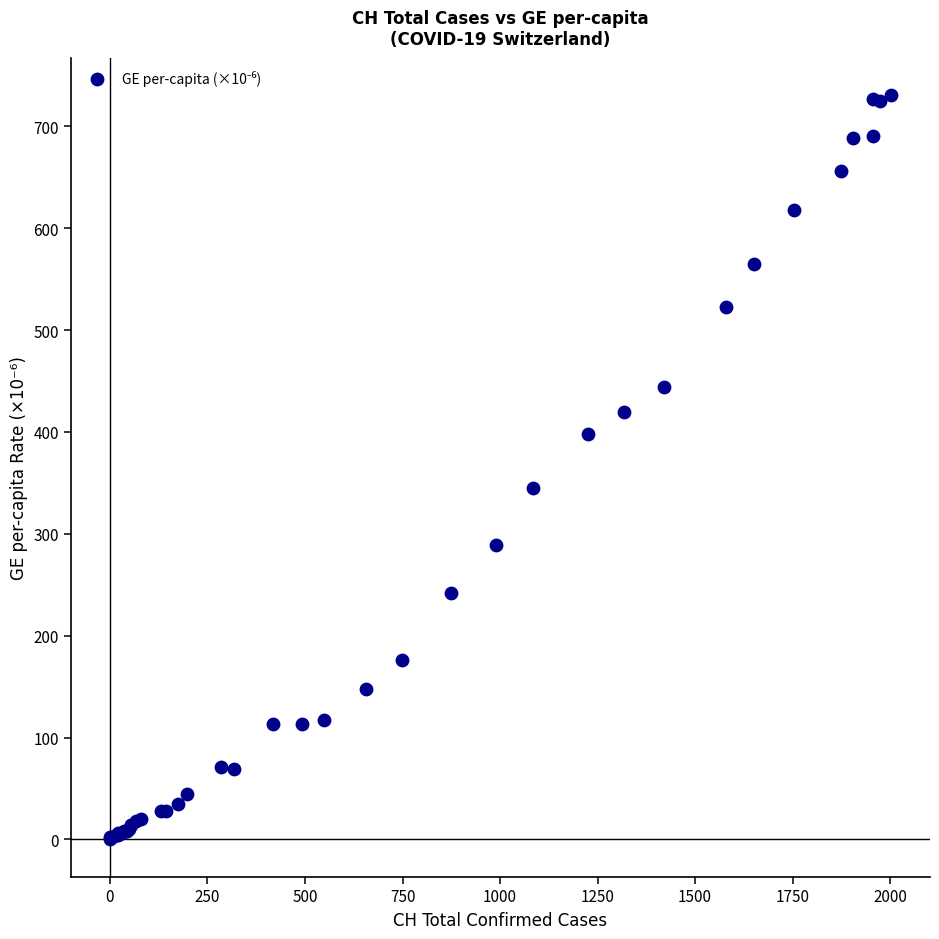

What Y value in the scatter plot is closest to 365?

345.3